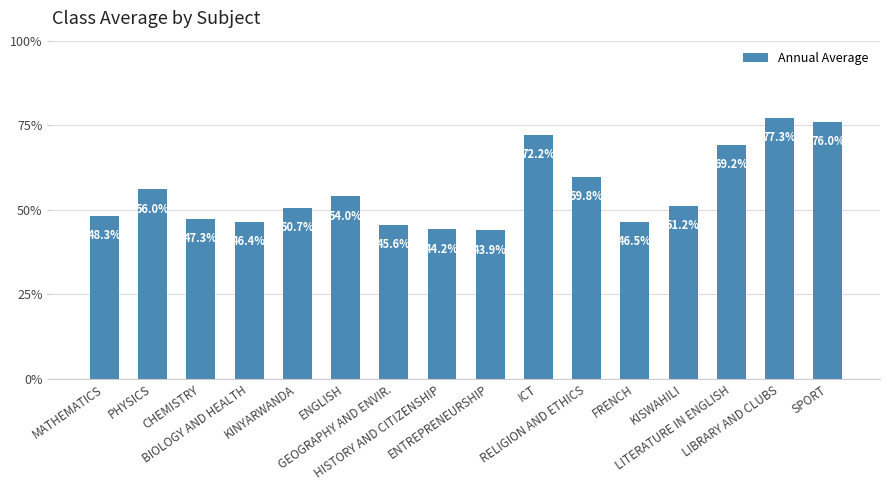

True or false: the data shows 0.4 at ENTREPRENEURSHIP.

True